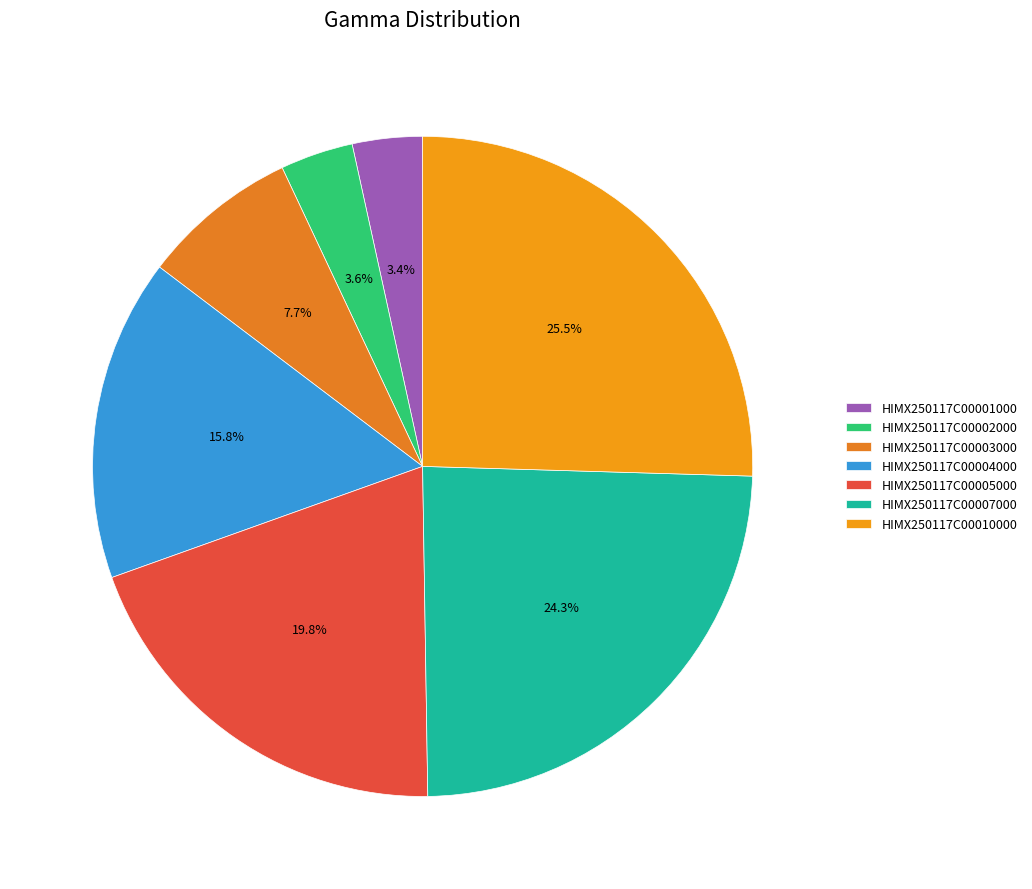

True or false: HIMX250117C00002000 accounts for 1% of the total.

False